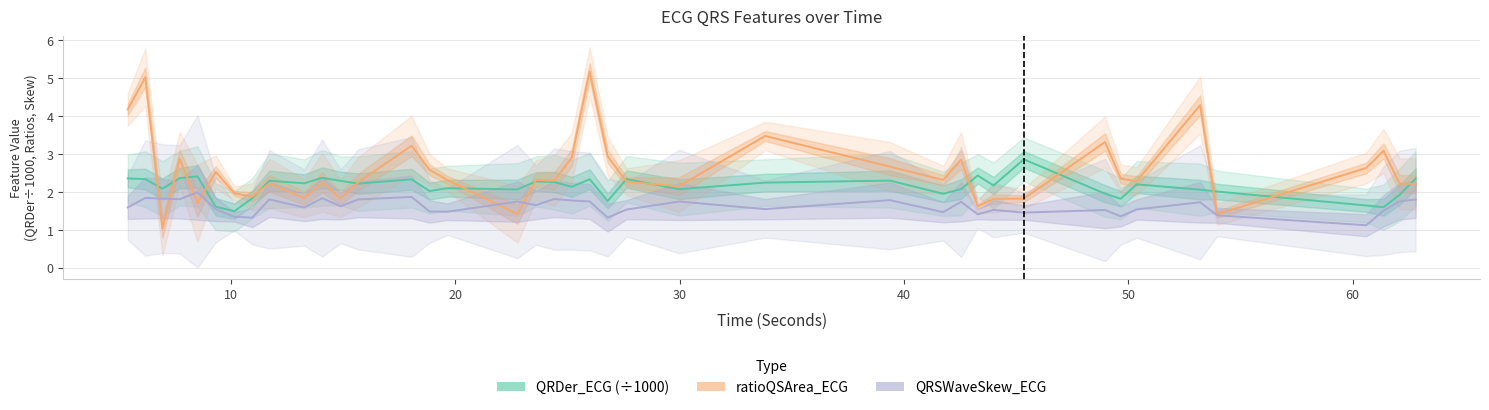

At how many categories does at least one series exceed 2?

38